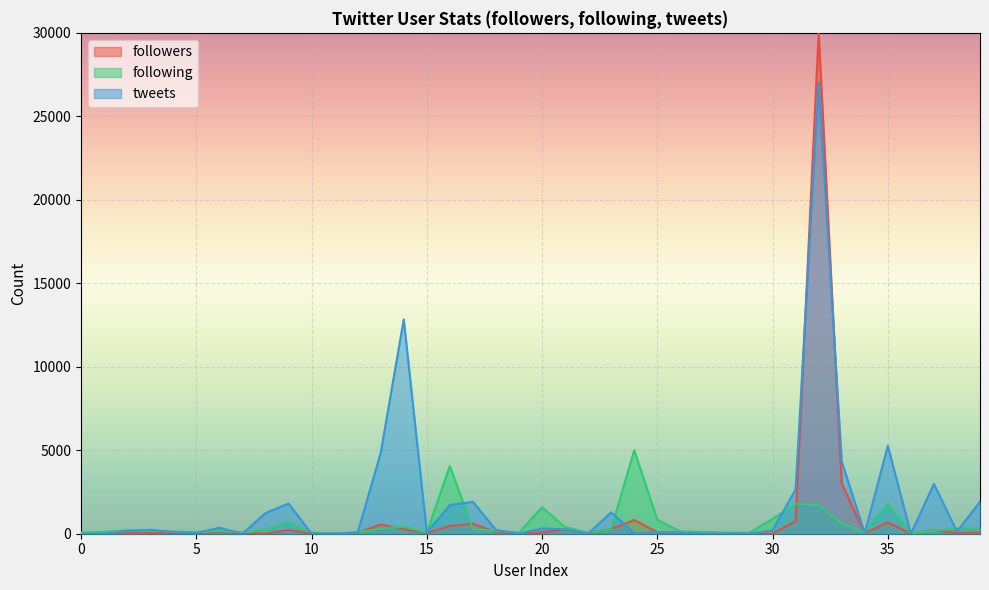

Reading right to left, extract all data points from this chart.

followers: 39=81	38=47	37=195	36=4	35=679	34=28	33=3016	32=30000	31=761	30=2	29=21	28=33	27=84	26=66	25=89	24=821	23=287	22=14	21=245	20=81	19=14	18=97	17=600	16=464	15=46	14=275	13=556	12=47	11=18	10=23	9=222	8=6	7=24	6=100	5=47	4=28	3=41	2=25	1=35	0=5
following: 39=303	38=321	37=171	36=16	35=1810	34=61	33=618	32=1723	31=1777	30=889	29=60	28=57	27=96	26=138	25=835	24=5002	23=277	22=60	21=397	20=1586	19=59	18=181	17=271	16=4054	15=67	14=423	13=308	12=78	11=25	10=64	9=697	8=254	7=65	6=167	5=91	4=135	3=181	2=214	1=104	0=71
tweets: 39=1913	38=132	37=2978	36=0	35=5269	34=28	33=4333	32=27046	31=2650	30=198	29=2	28=8	27=3	26=60	25=103	24=32	23=1280	22=4	21=262	20=315	19=0	18=228	17=1911	16=1718	15=77	14=12836	13=4842	12=77	11=3	10=4	9=1809	8=1232	7=1	6=358	5=37	4=97	3=235	2=169	1=1	0=1